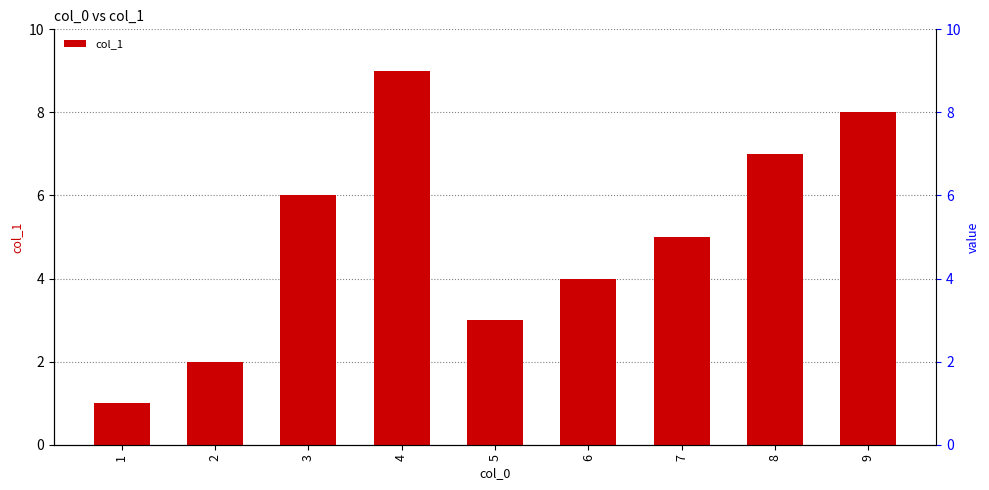

What is the value of the 2nd bar from the left?

2